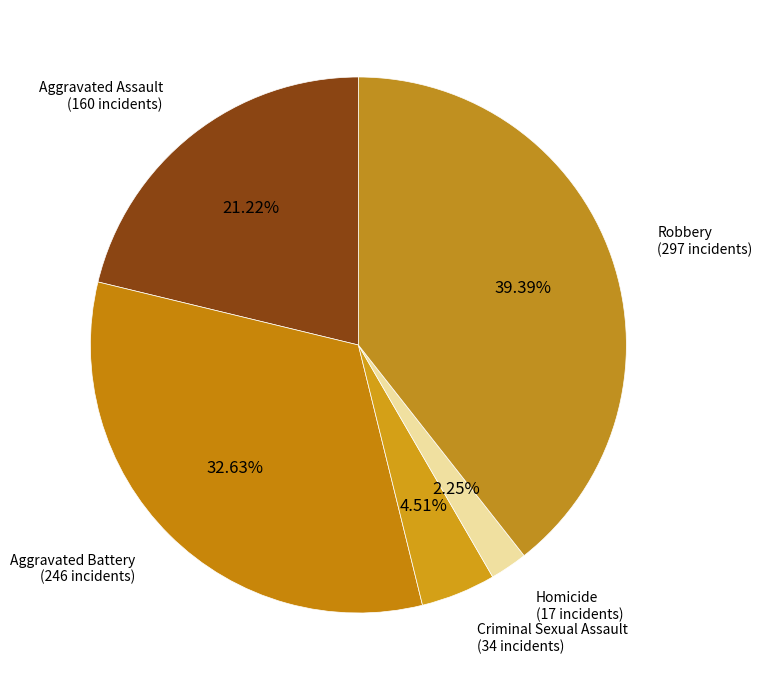

To the nearest percent, what is the difference between the largest and smallest slice percentages?

37%